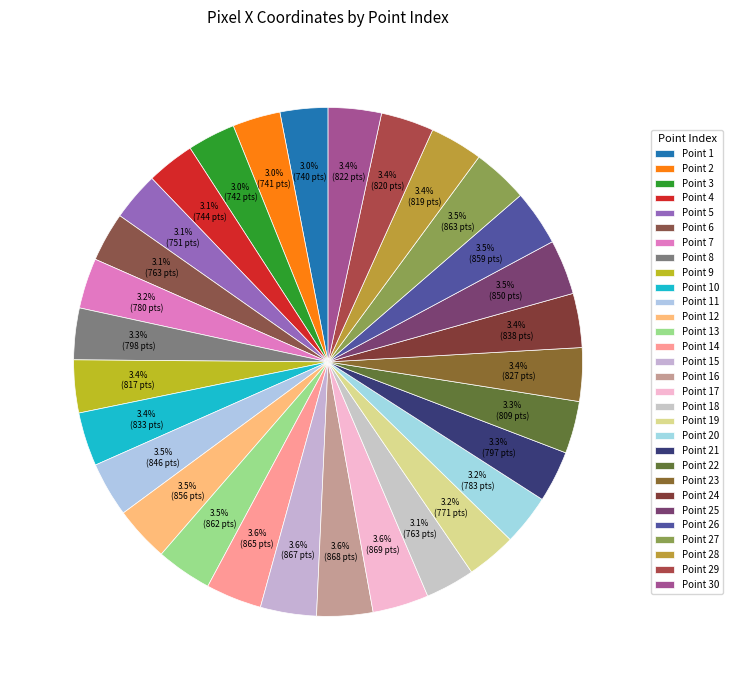

How many slices are in this pie chart?

30